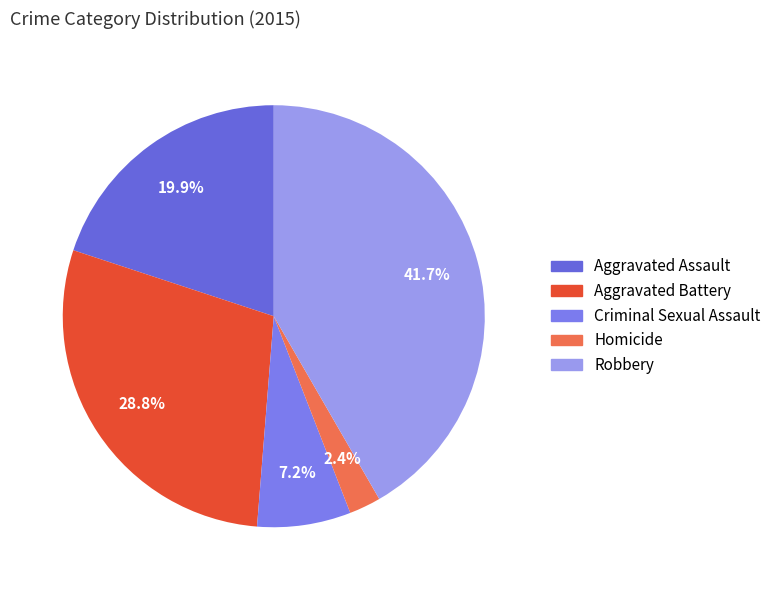

The Homicide slice represents 8% of the pie. True or false?

False